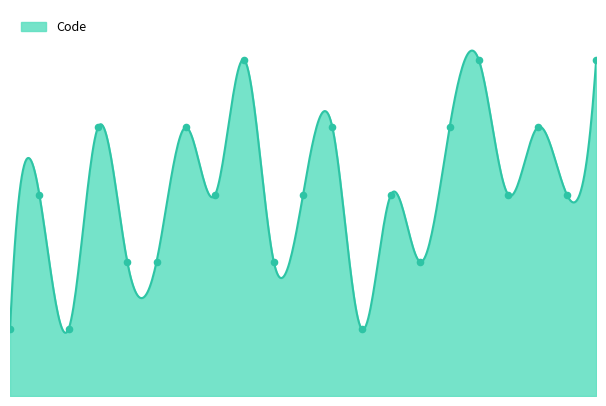

What is the change in value from 2 to 4?

+2